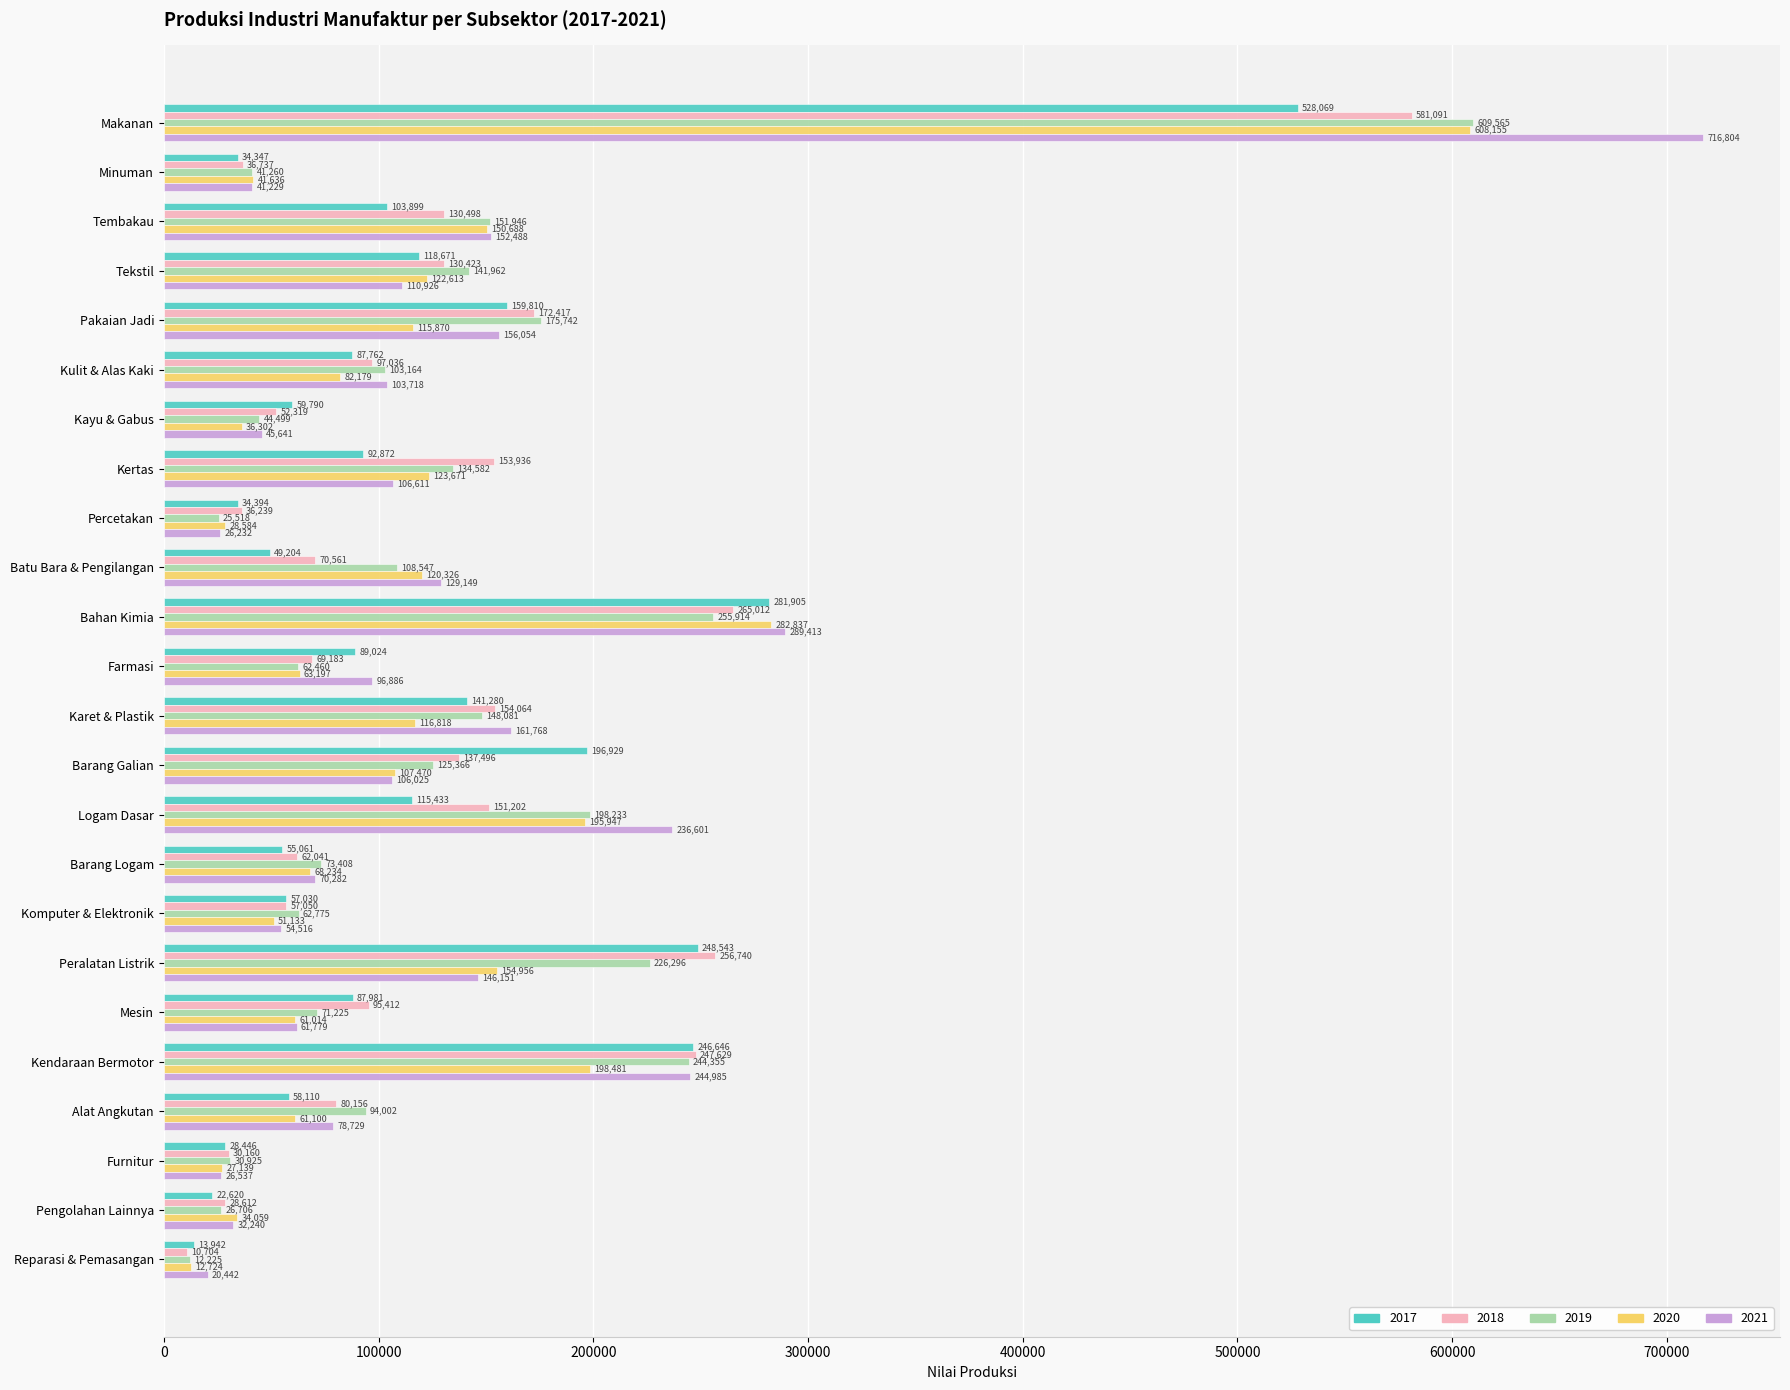

Rank the series at Komputer & Elektronik from highest to lowest value.

2019, 2018, 2017, 2021, 2020